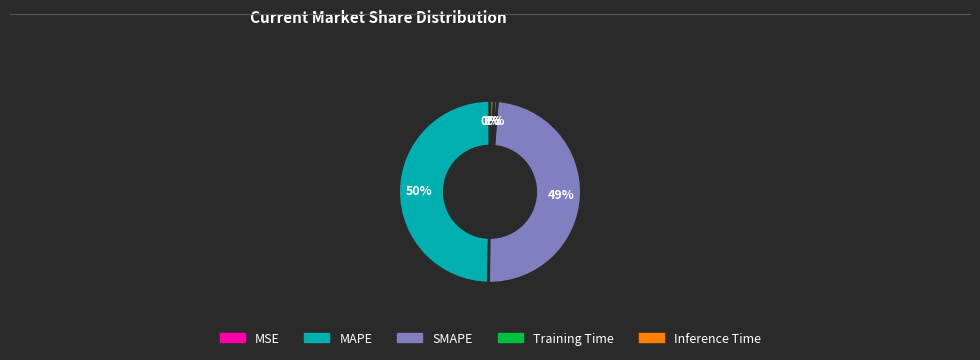

Is the sum of MAPE and SMAPE greater than half?

Yes